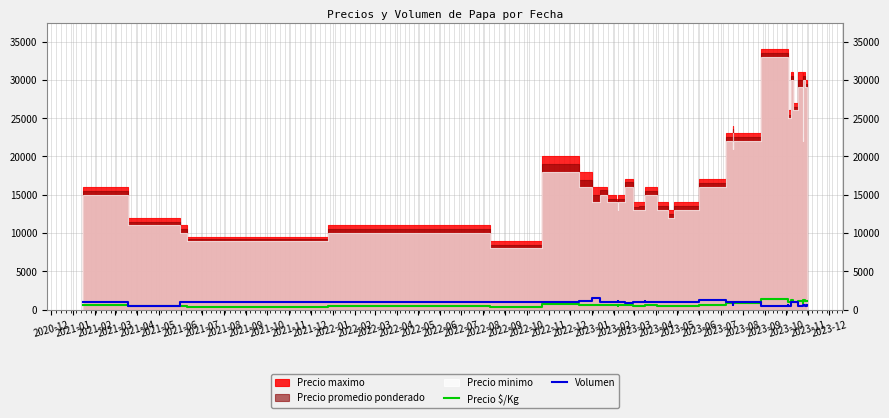

How many intersections are there between Volumen and Precio $/Kg?

3